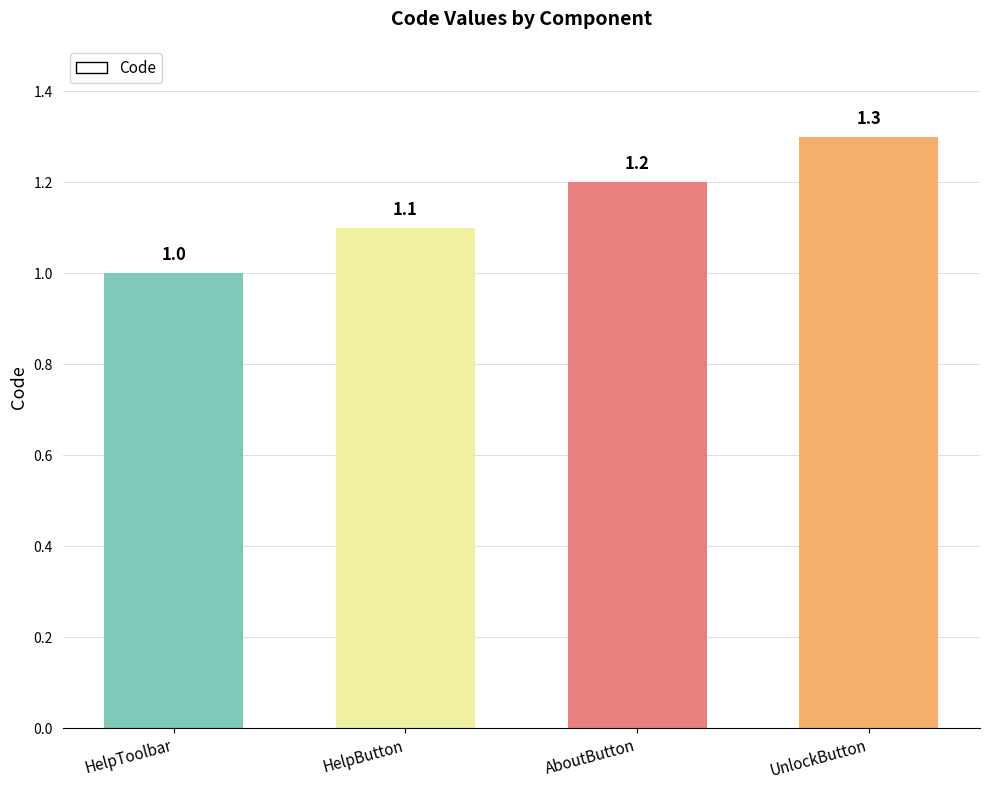

What is the difference between the values at UnlockButton and HelpButton?

0.2